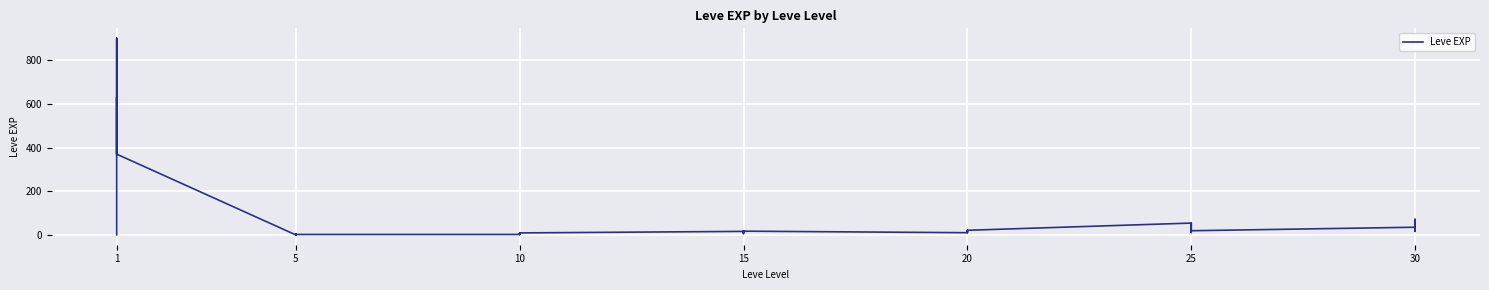

Reading right to left, extract all data points from this chart.

57	17	72	36	20	53	31	12	20	55	22	12	22	18	13	11	18	11	13	19	7	17	10	3	4	9	3	3	3	1	2	1	6	1	370	900	370	630	540	1